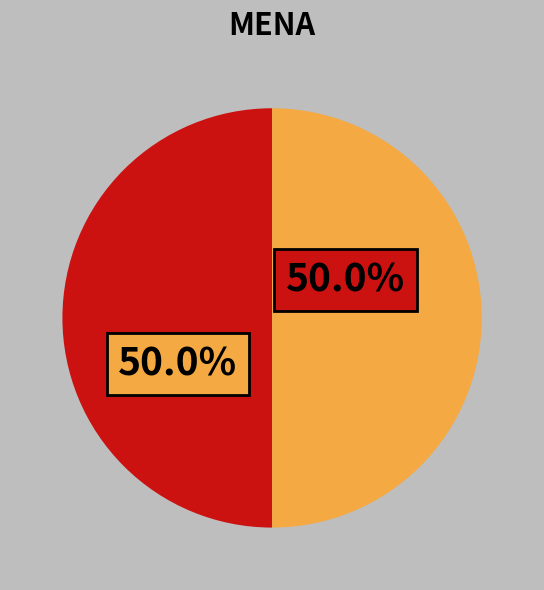

How many segments does this pie chart have?

2